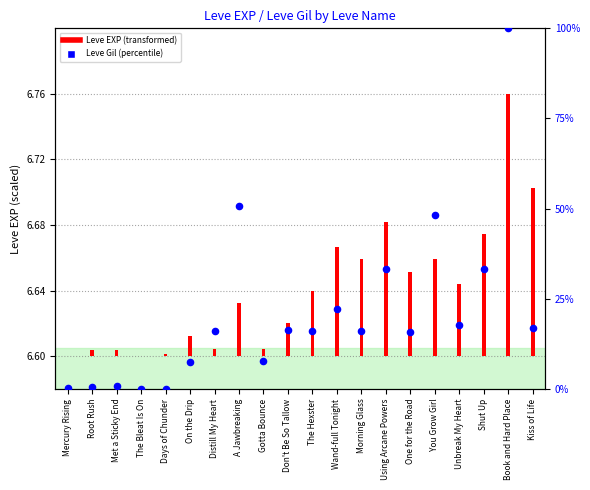

Which series has the largest total across all categories?

Leve Gil (percentile)